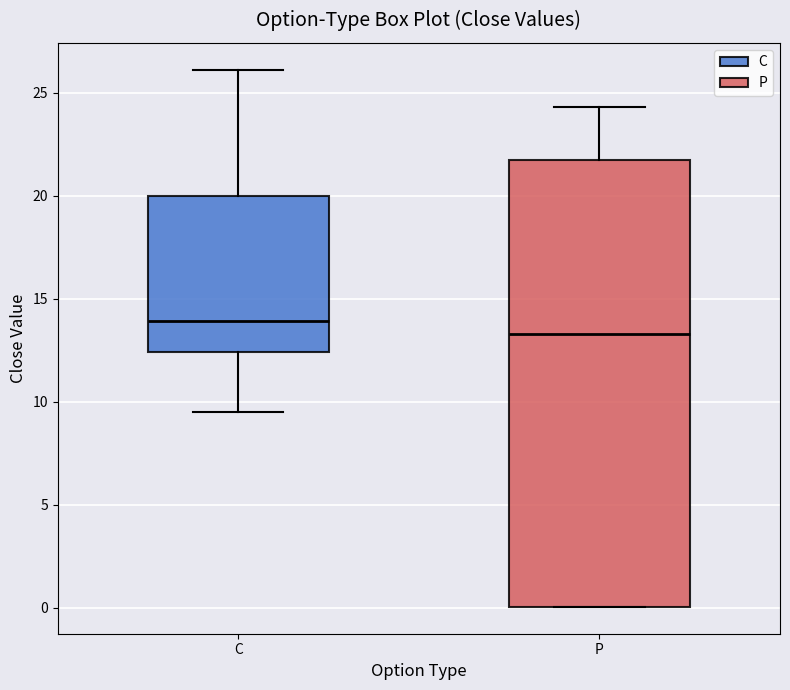

Where is the lower edge of the box for P on the y-axis? The values are not printed on the chart, so give them approximately, as read against the axis.

0.0